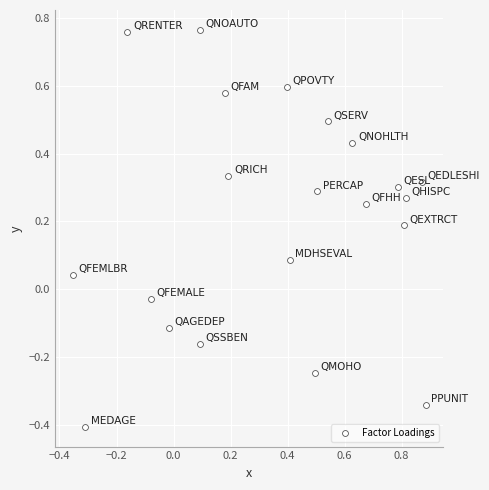

What is the range of X values (max minus min)?

1.2